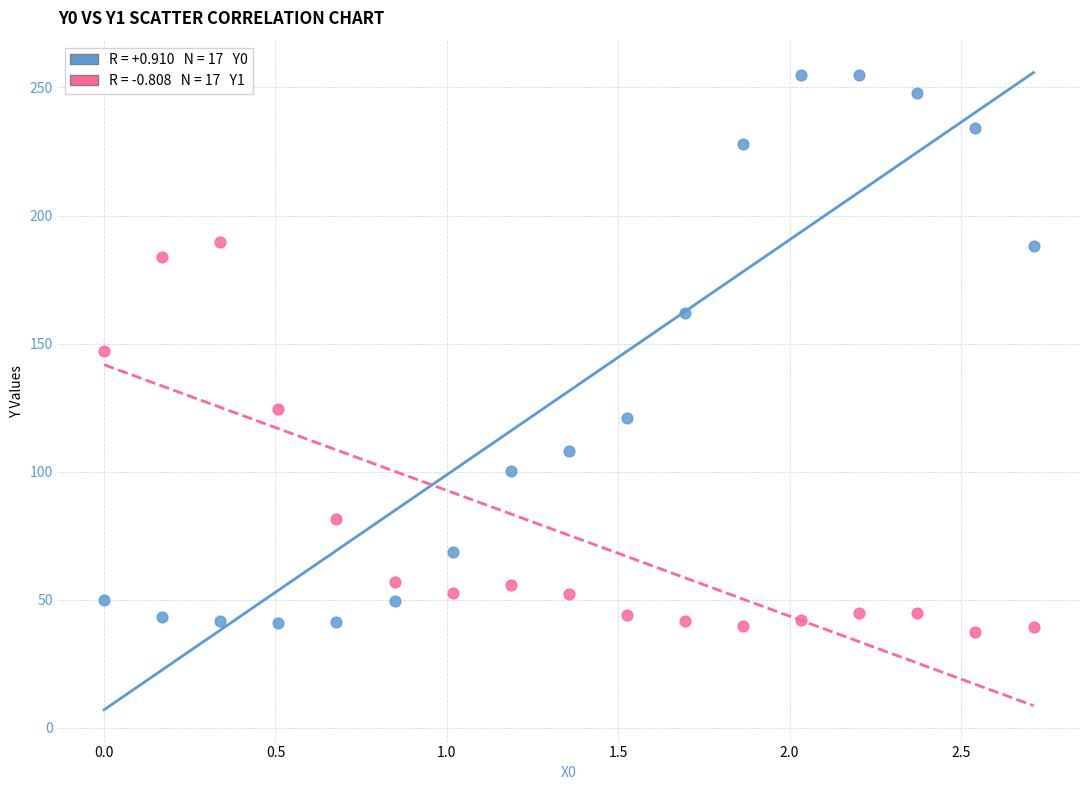

Across all data points, what is the range of X values (max minus min)?

2.7